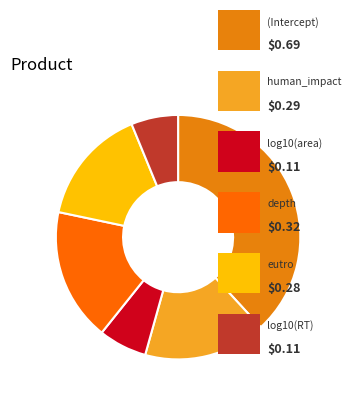

Count the number of slices in the pie.

6